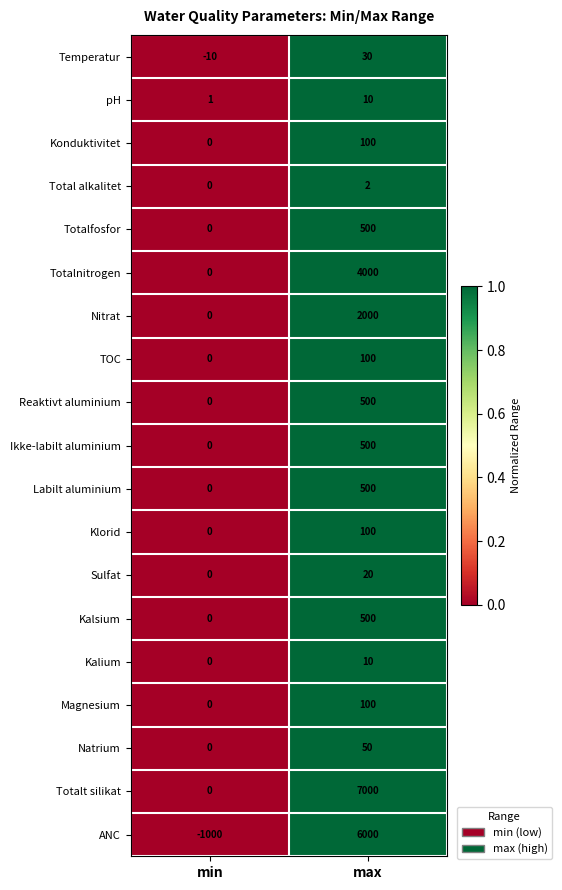

Which label corresponds to the largest value in the chart?

max